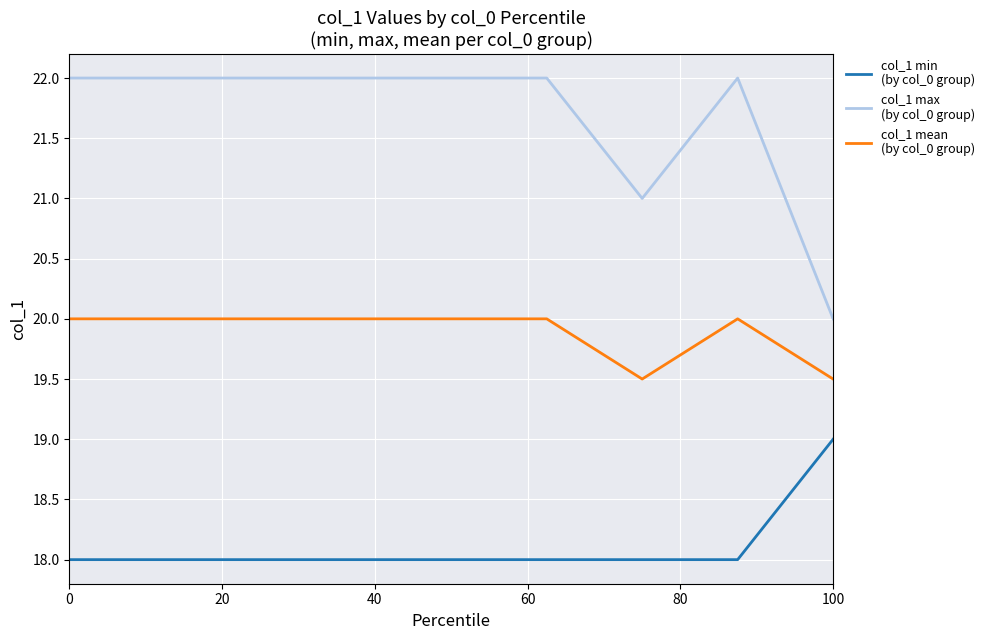

What is the minimum value shown in the chart?

18.0